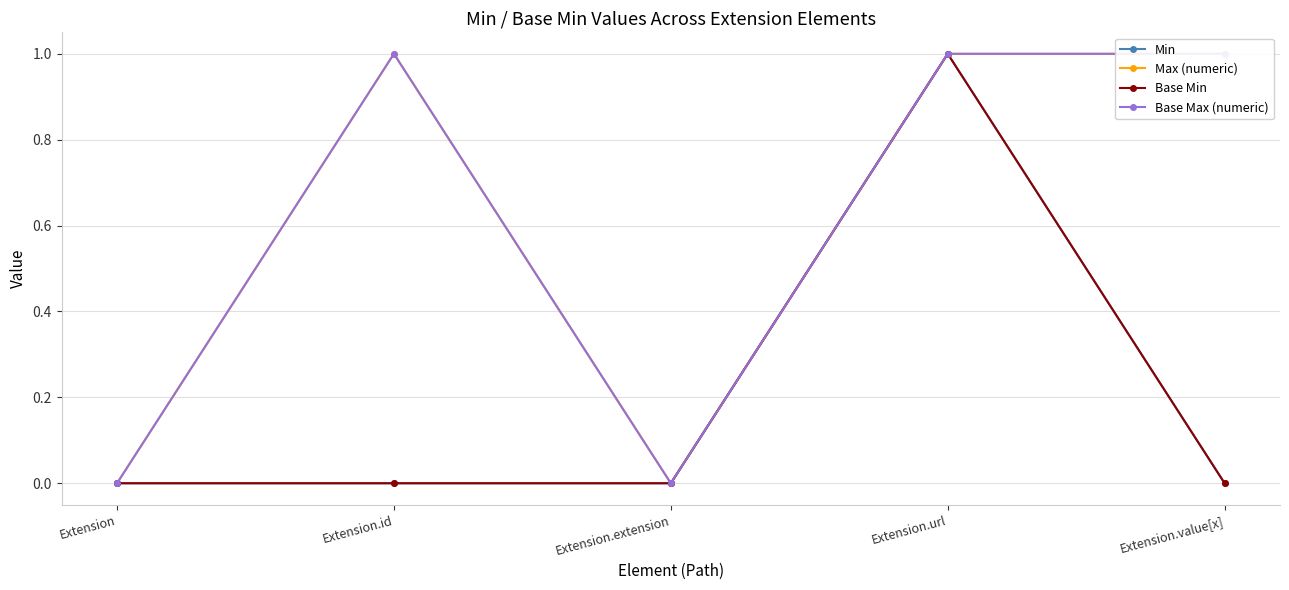

True or false: Min and Base Max (numeric) cross at least once.

False